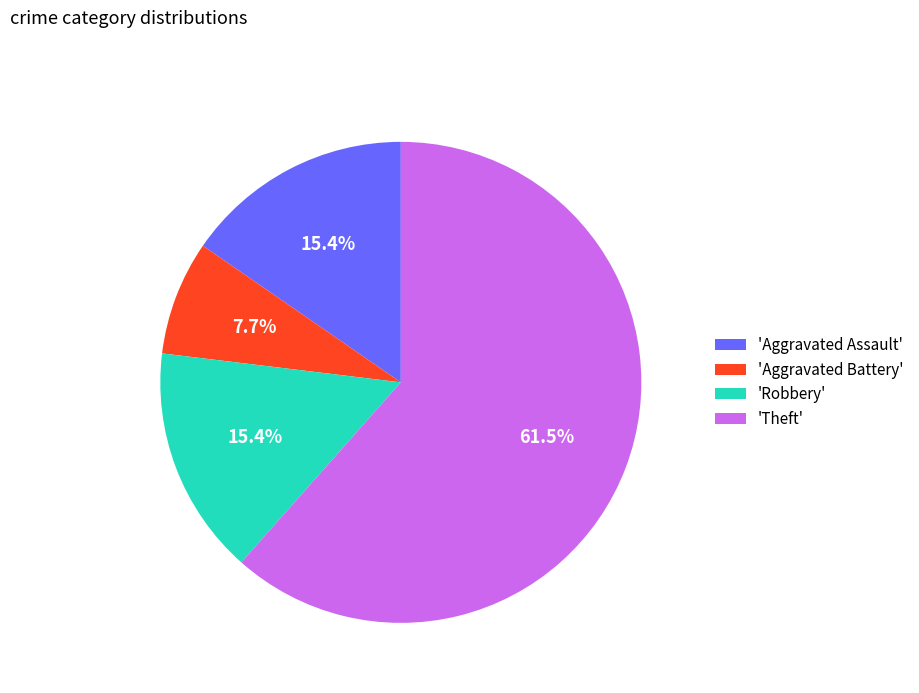

How many segments does this pie chart have?

4